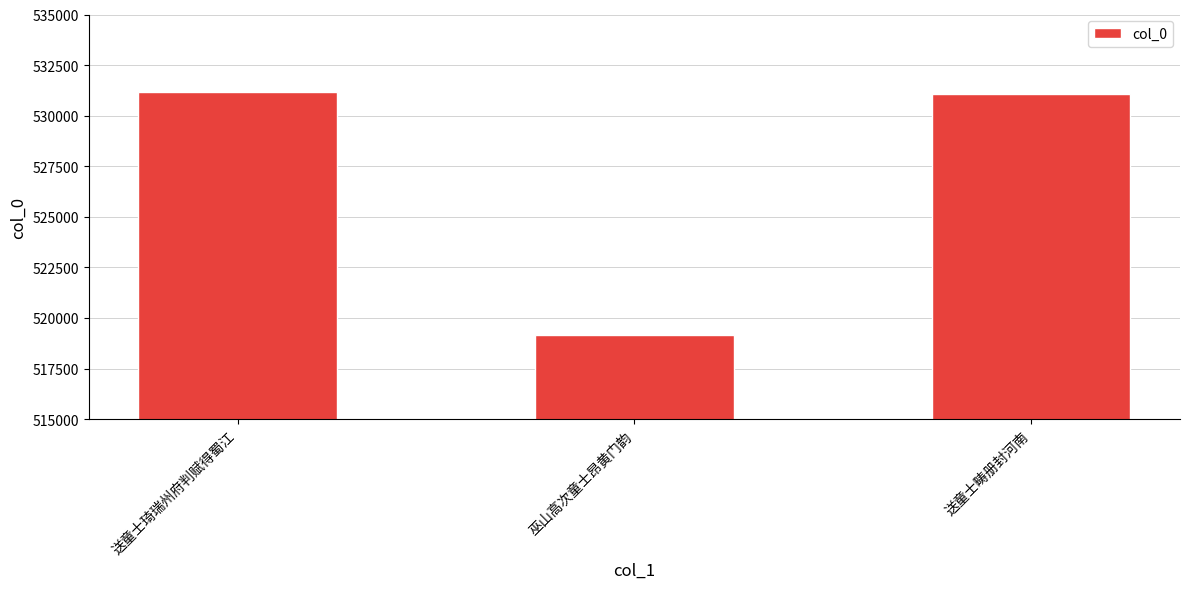

What is the minimum value shown in the chart?

519169